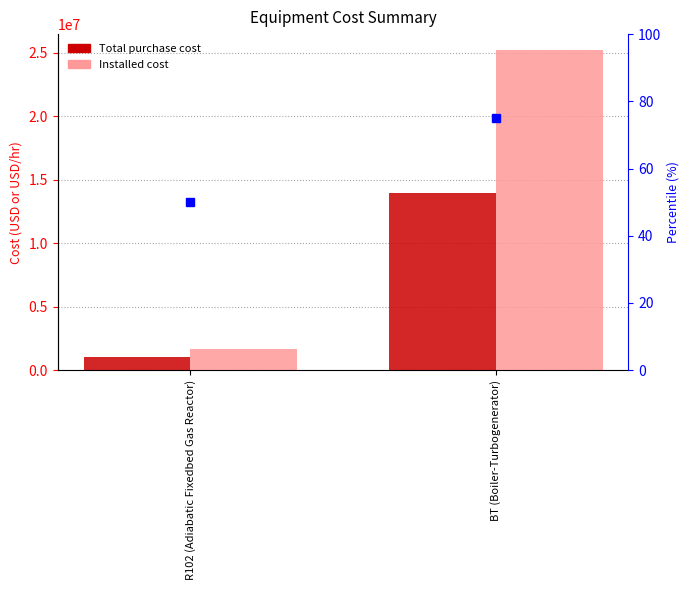

Reading left to right, extract all data points from this chart.

Total purchase cost: R102 (Adiabatic Fixedbed Gas Reactor)=1054773.5	BT (Boiler-Turbogenerator)=13917700.0
Installed cost: R102 (Adiabatic Fixedbed Gas Reactor)=1675770.0	BT (Boiler-Turbogenerator)=25199471.1